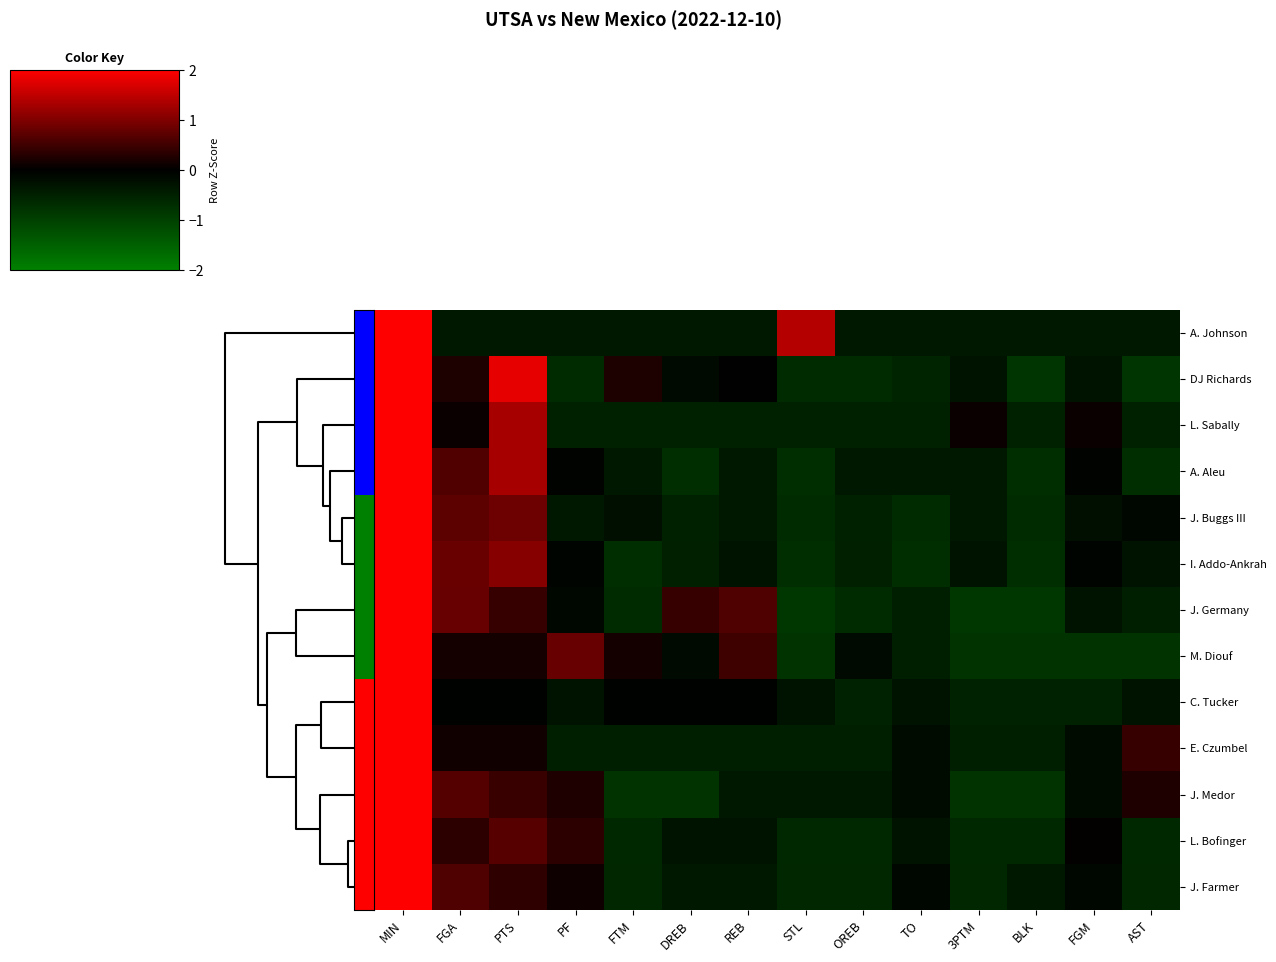

How many series are shown in this chart?

13